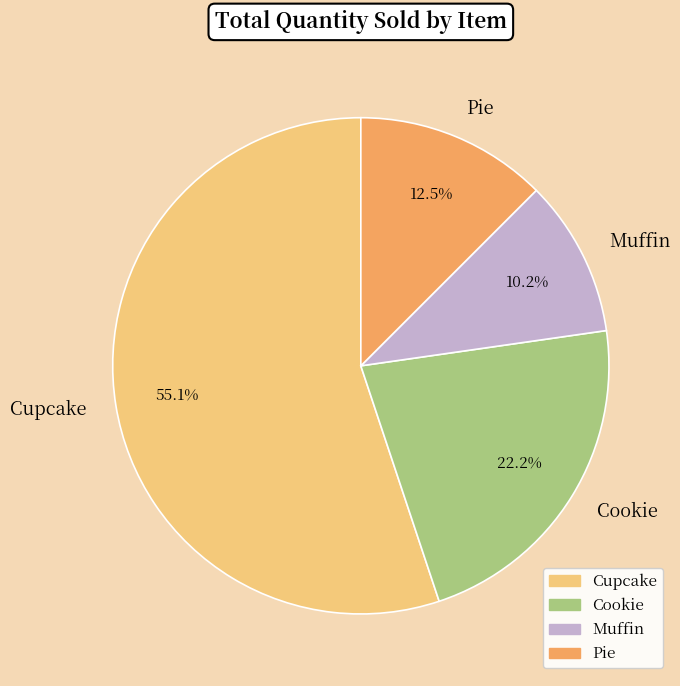

True or false: Cupcake accounts for 55% of the total.

True